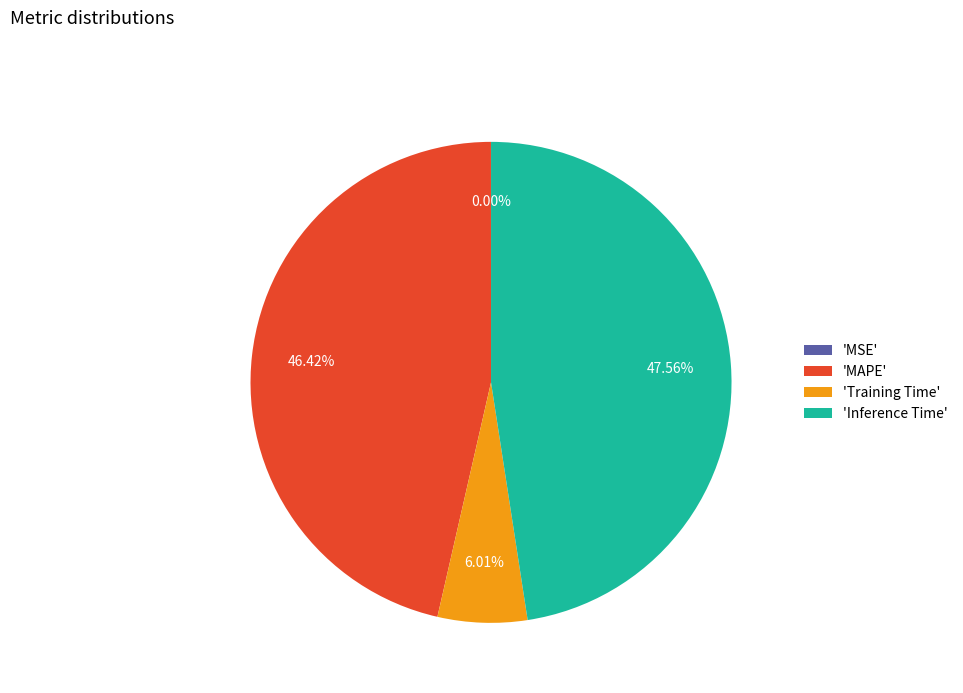

Do 'MAPE' and 'Inference Time' together represent more than half of the pie?

Yes